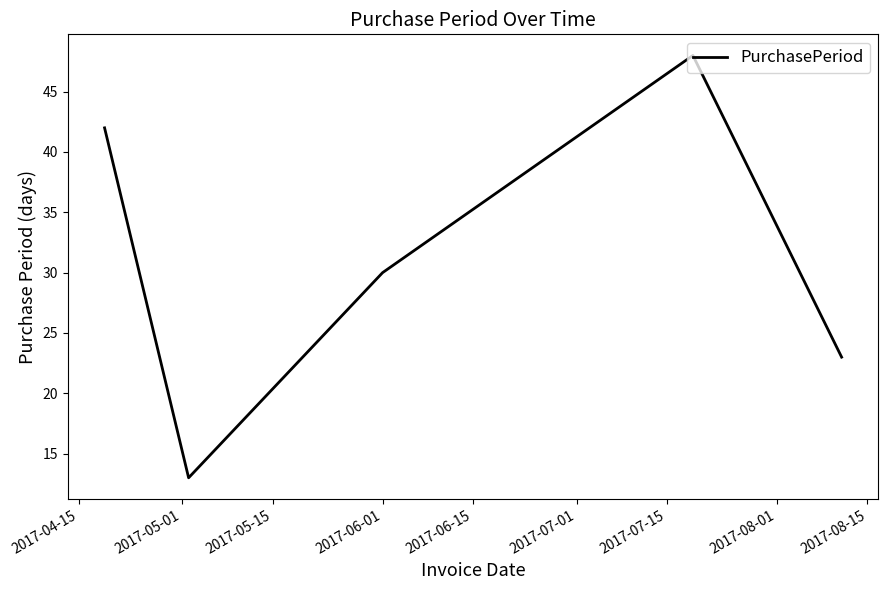

What is the difference between the maximum and minimum values?

35